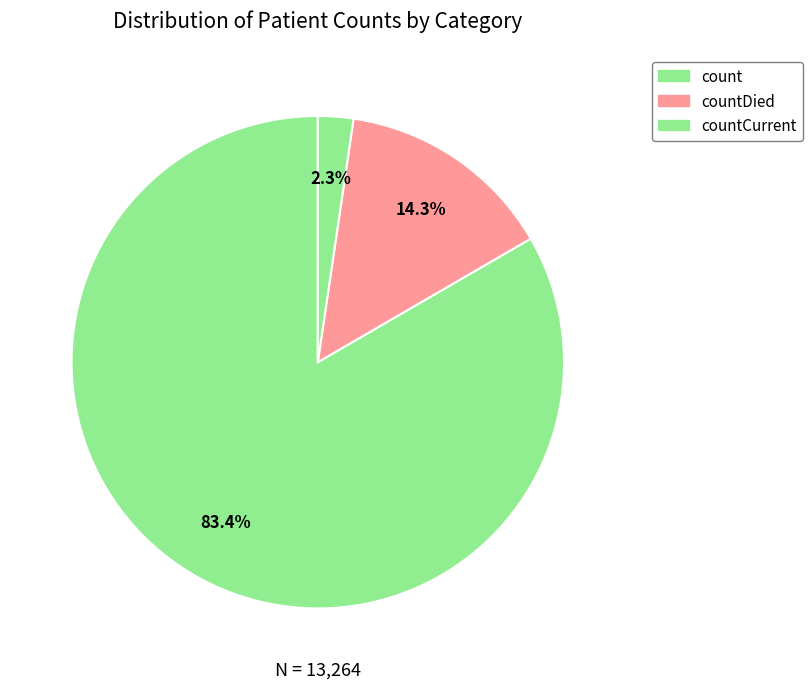

Which category has the biggest portion of the pie?

count